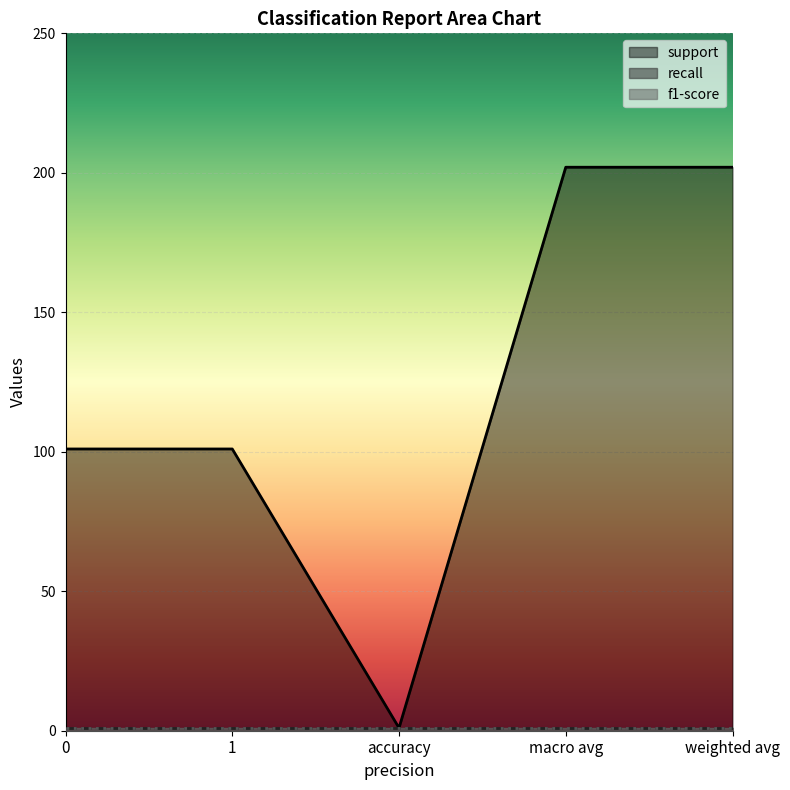

What position from the right is 1?

4